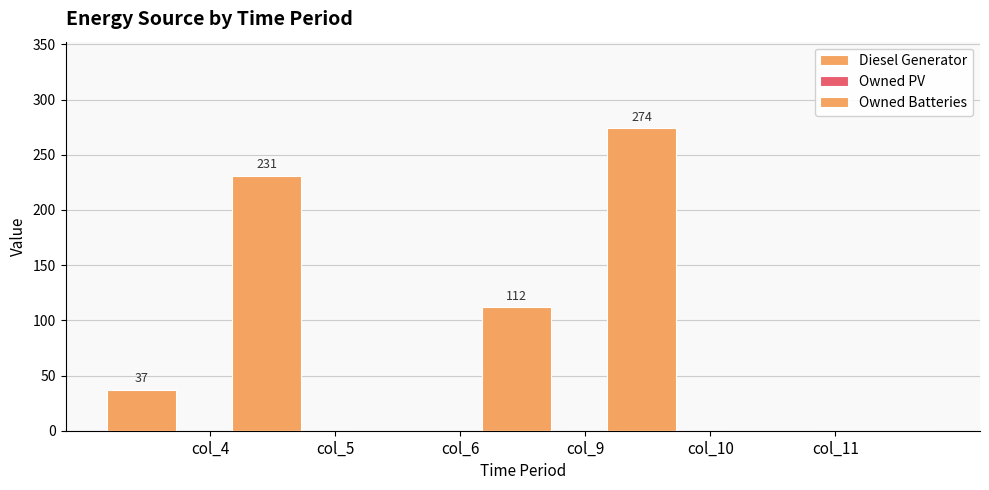

Are the bars horizontal?

No